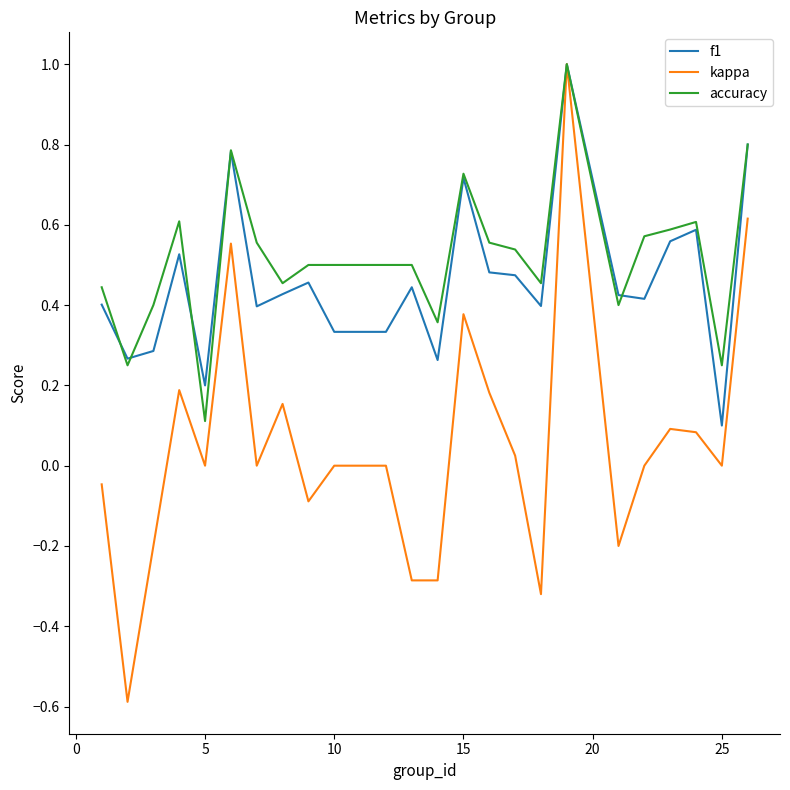

Which series has the largest total across all categories?

accuracy